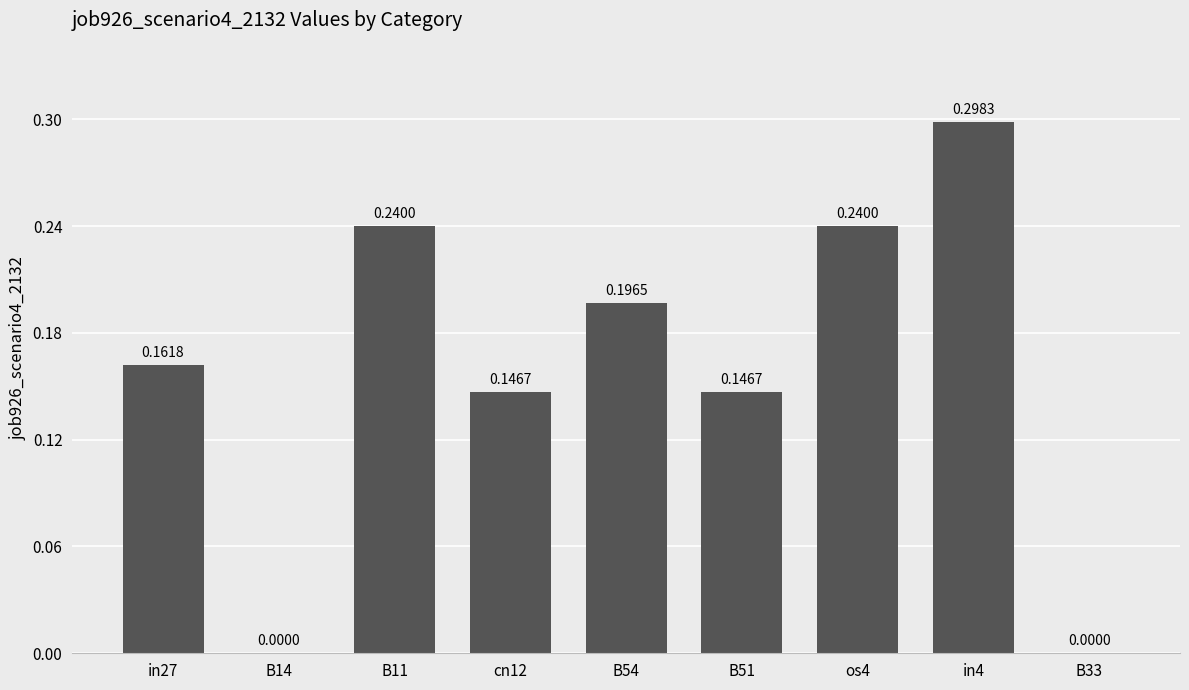

Which has a higher value, os4 or B33?

os4